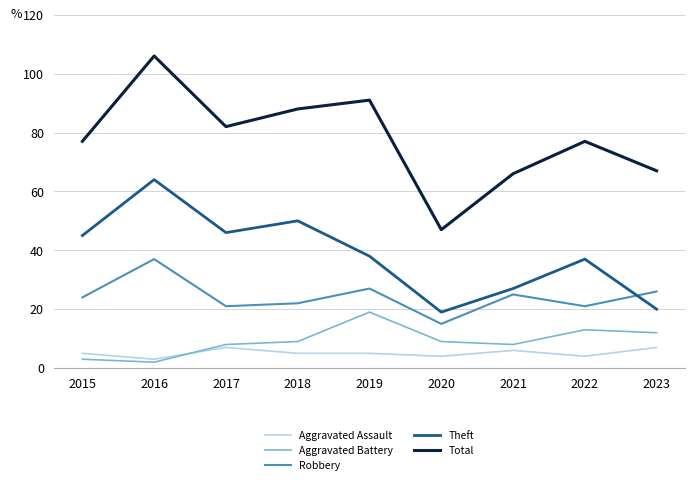

Reading left to right, transcribe all the data shown in this chart.

Aggravated Assault: 2015=5	2016=3	2017=7	2018=5	2019=5	2020=4	2021=6	2022=4	2023=7
Aggravated Battery: 2015=3	2016=2	2017=8	2018=9	2019=19	2020=9	2021=8	2022=13	2023=12
Robbery: 2015=24	2016=37	2017=21	2018=22	2019=27	2020=15	2021=25	2022=21	2023=26
Theft: 2015=45	2016=64	2017=46	2018=50	2019=38	2020=19	2021=27	2022=37	2023=20
Total: 2015=77	2016=106	2017=82	2018=88	2019=91	2020=47	2021=66	2022=77	2023=67